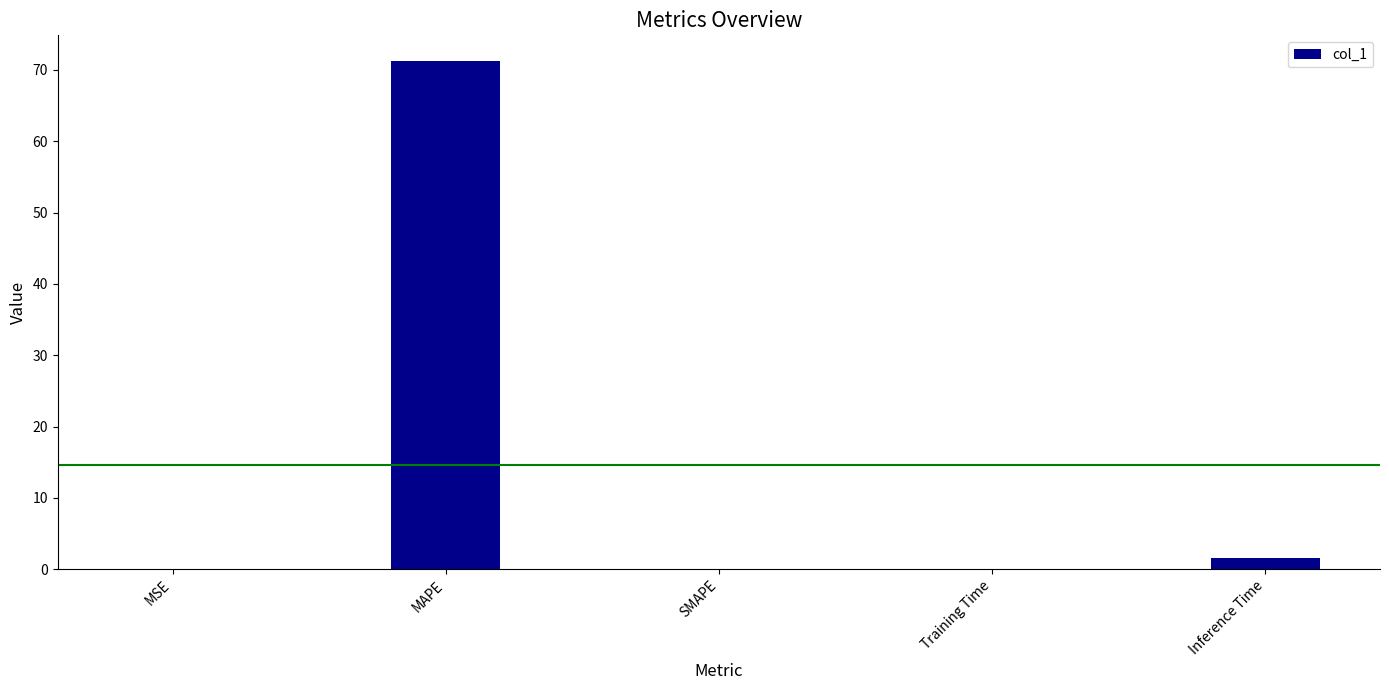

What is the greatest value displayed?

71.3